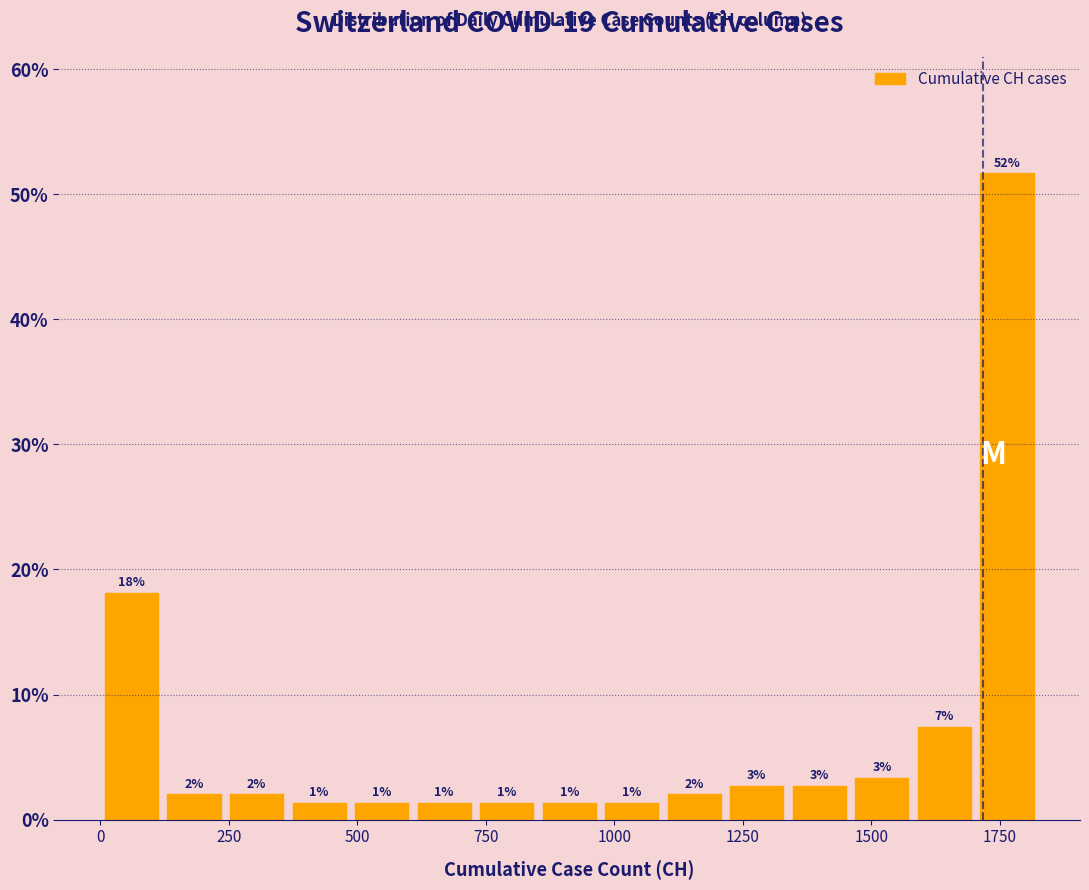

Around what value on the x-axis is the tallest bar? Give the approximate position of its centre, as read against the axis.

1750